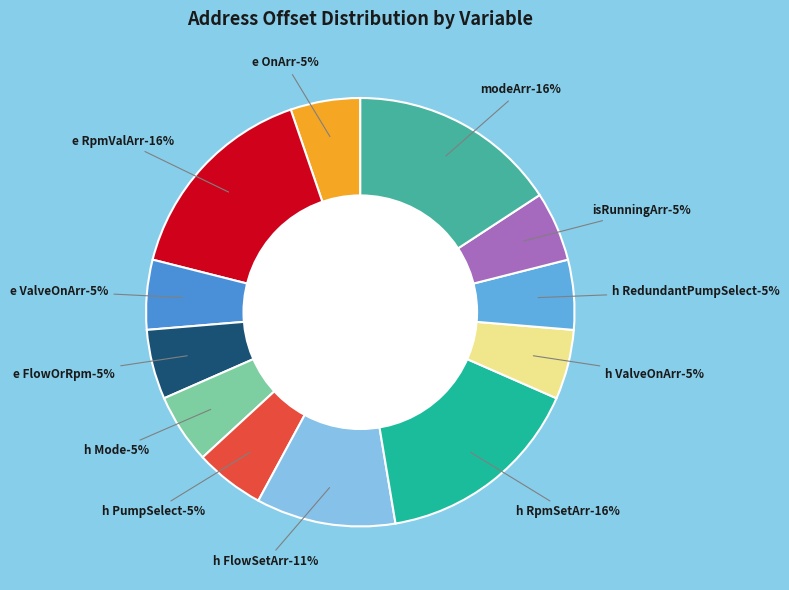

To the nearest percent, what portion does pump_h_PumpSelect represent?

5%